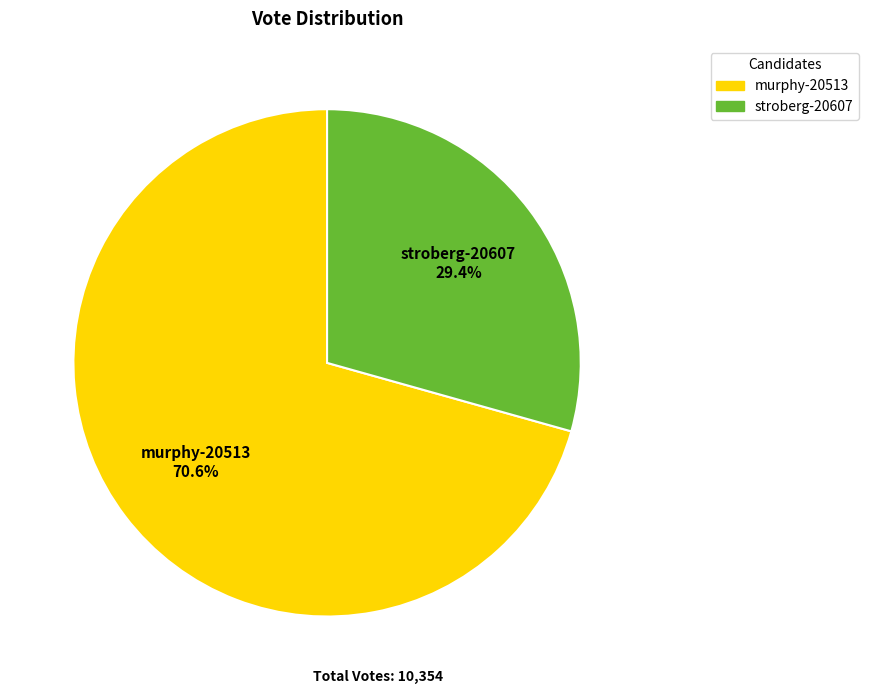

To the nearest percent, what portion does stroberg-20607 represent?

29%